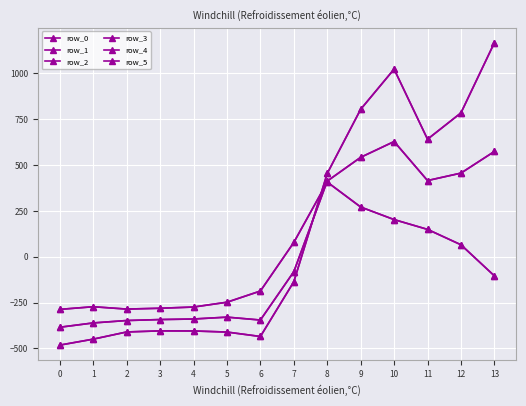

Is this an area chart (filled region under the line)?

No